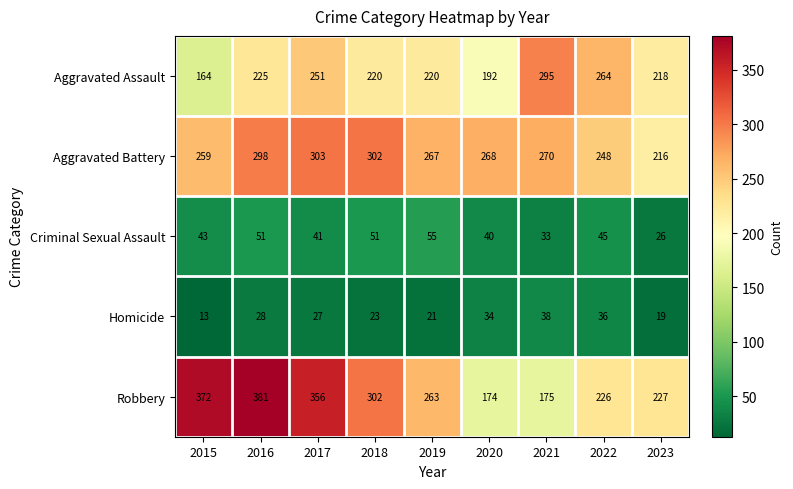

Which series has the widest spread of values?

Robbery